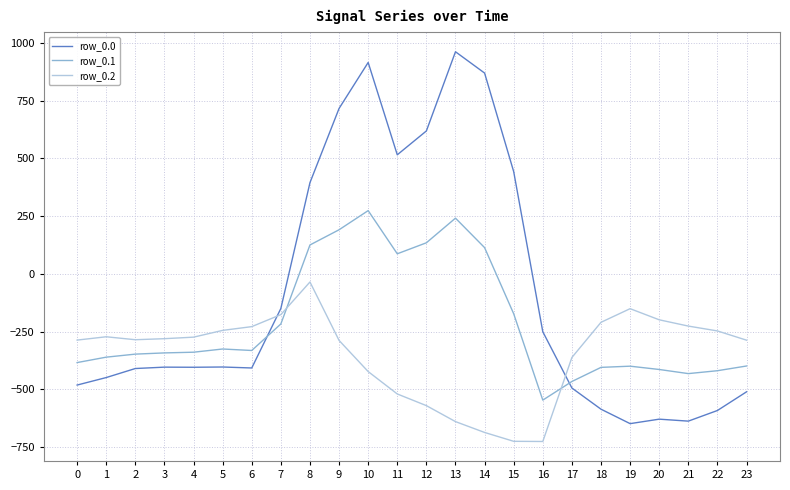

Rank the series by their maximum value, from lowest to highest.

row_0.2, row_0.1, row_0.0